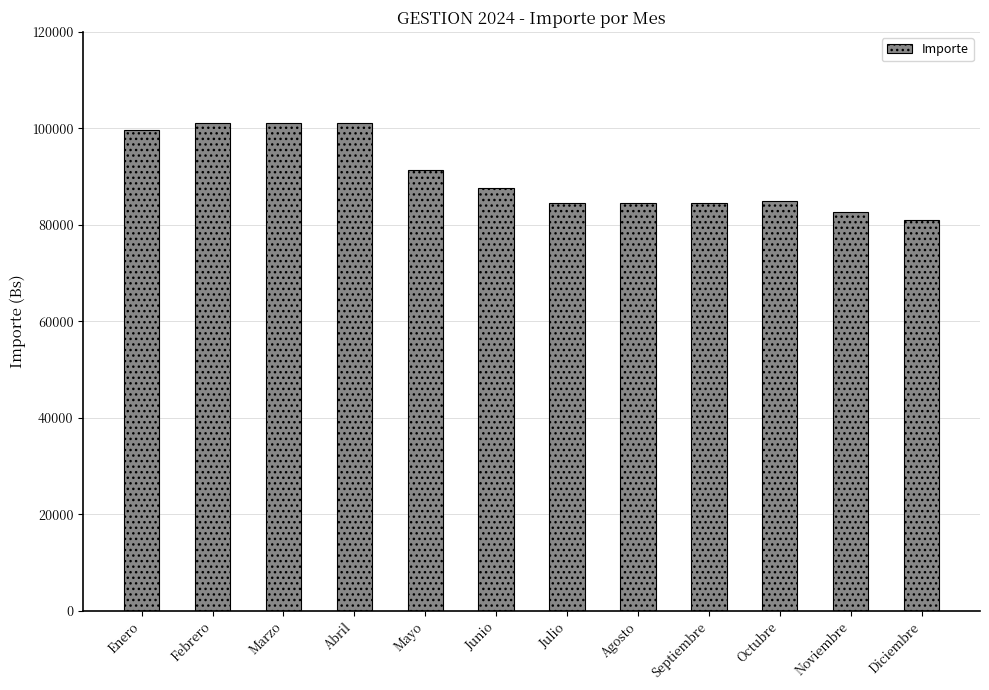

What is the change in value from Enero to Julio?

-15060.2